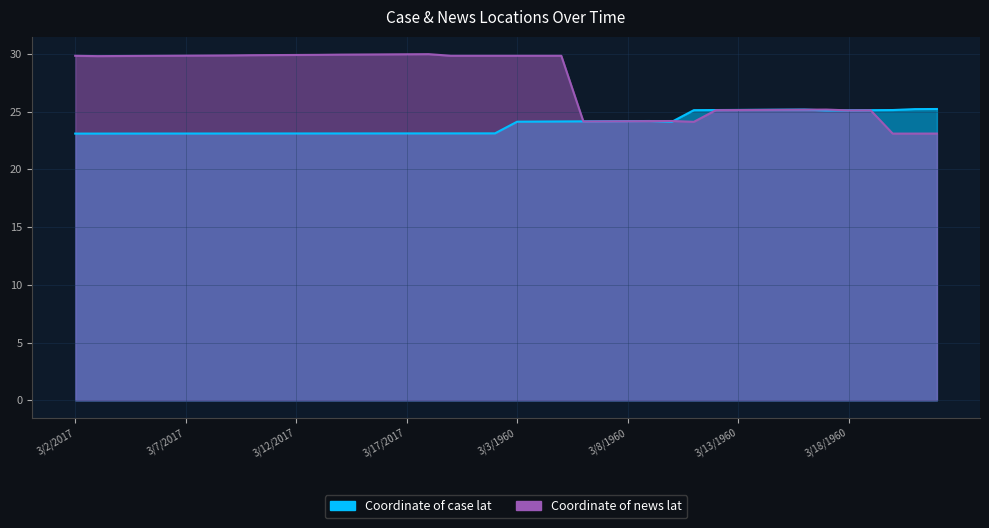

Which series has the largest total across all categories?

Coordinate of news lat